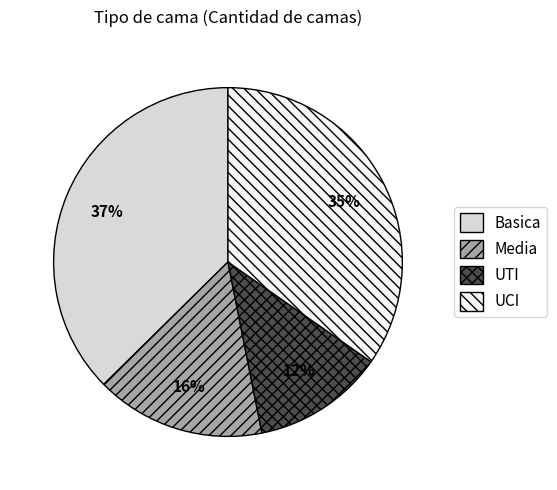

To the nearest percent, what percentage of the pie is UCI?

35%